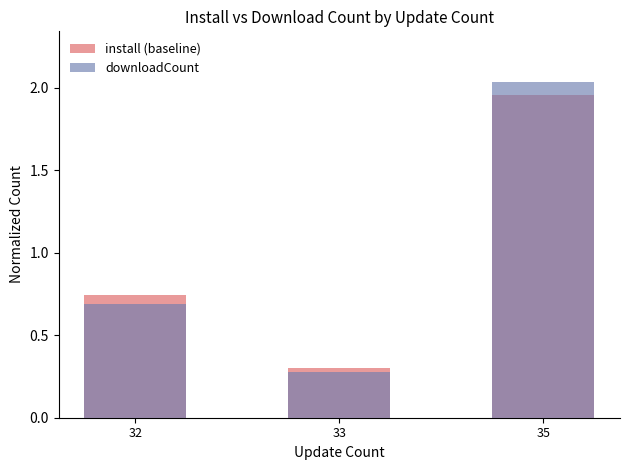

What is the minimum value for downloadCount?

0.3